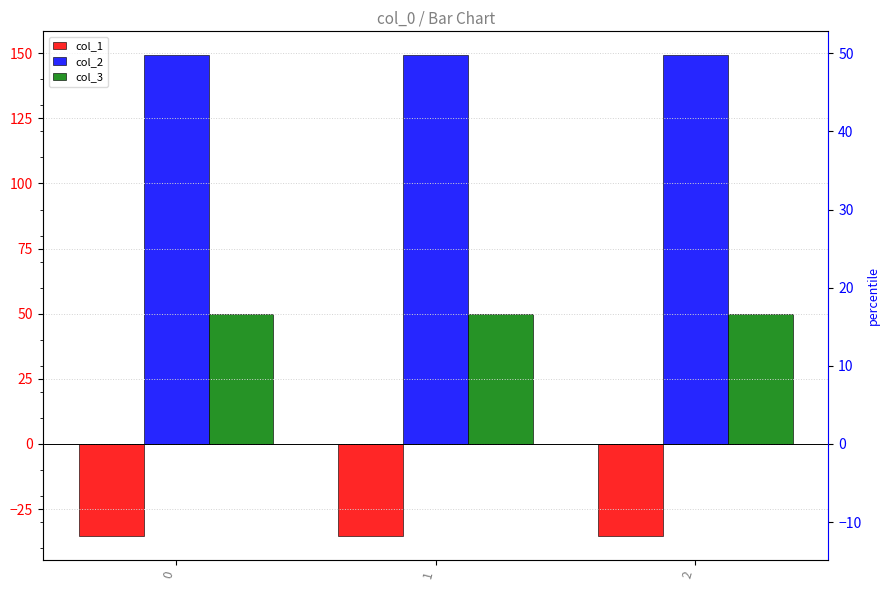

Between 0 and 2, which series saw the biggest shift?

col_2